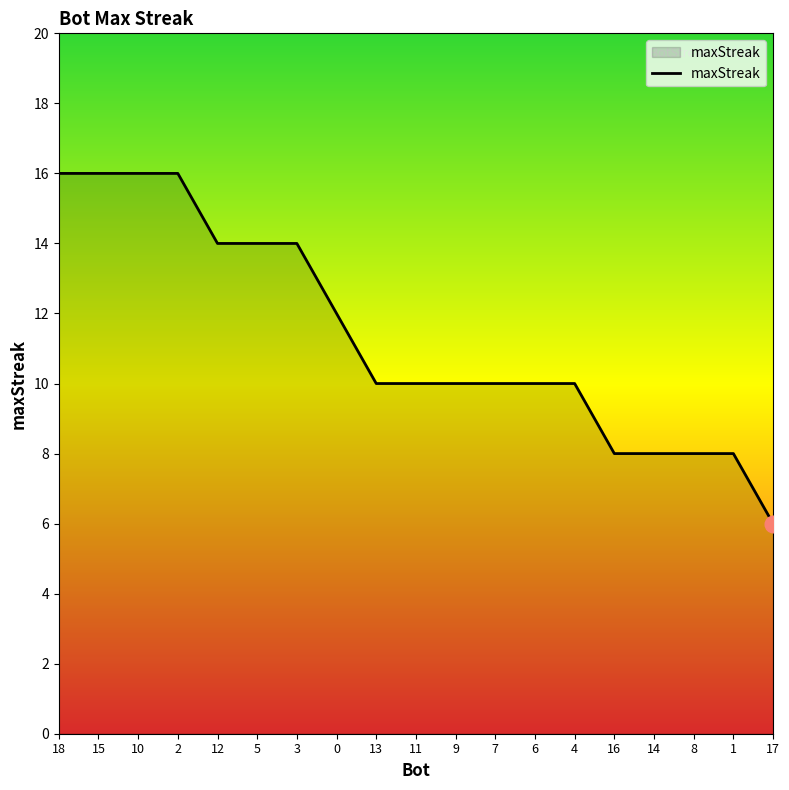

What is the minimum value shown in the chart?

6